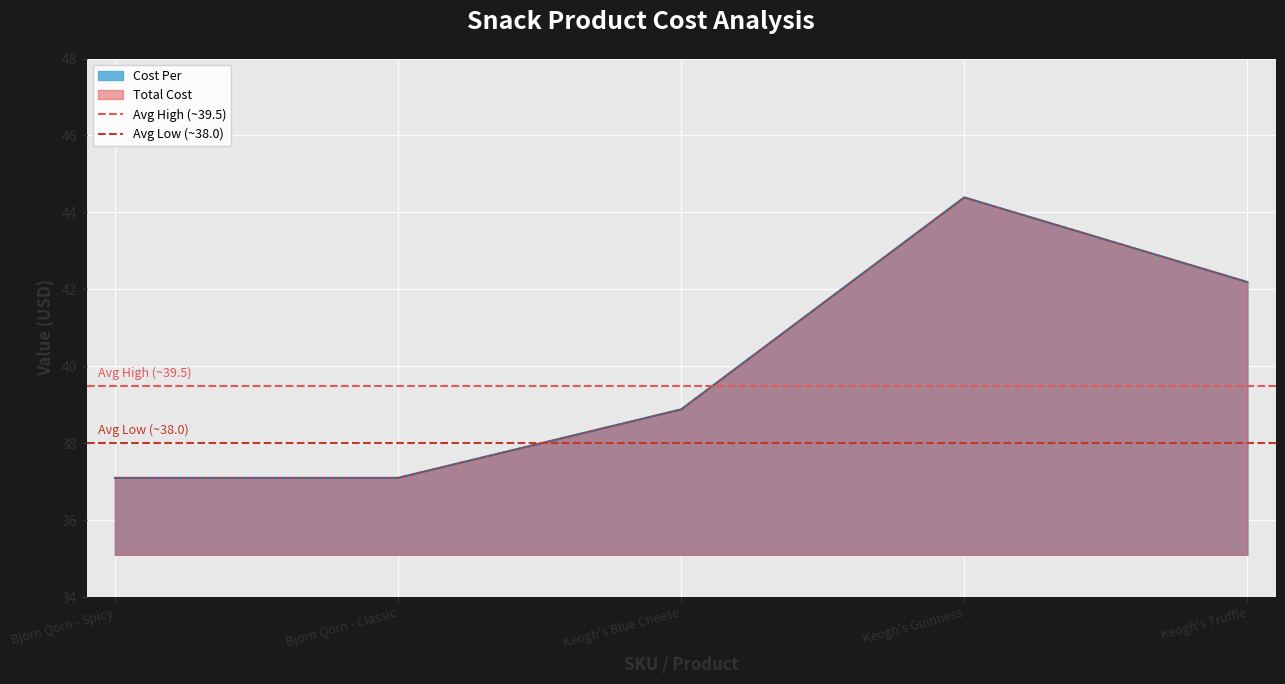

Where is Avg Low (~38.0) nearest to the value 38?

Bjorn Qorn - Spicy